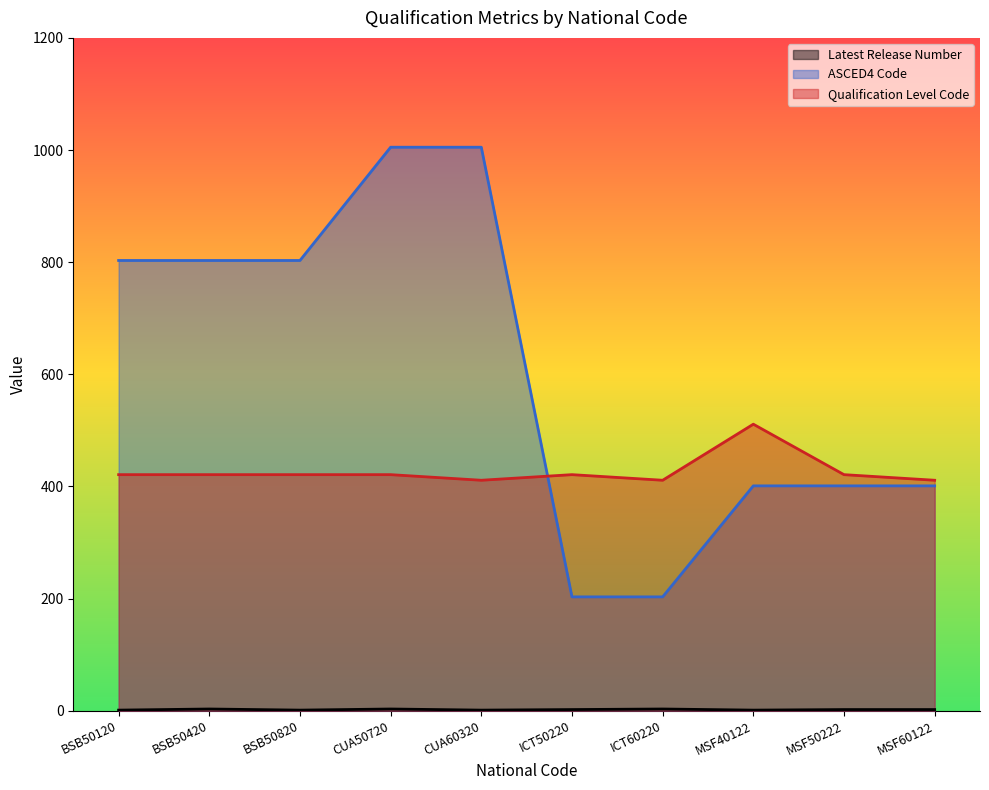

At how many categories does at least one series exceed 642?

5